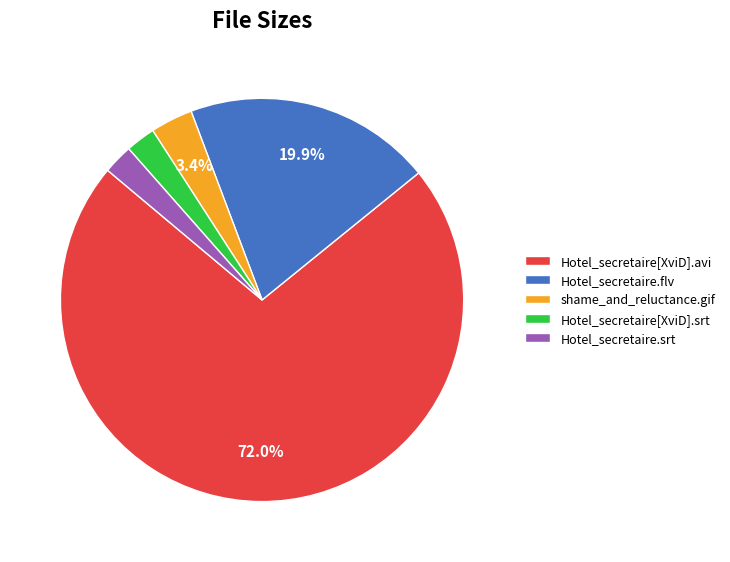

Which category has the biggest portion of the pie?

Hotel_secretaire[XviD].avi